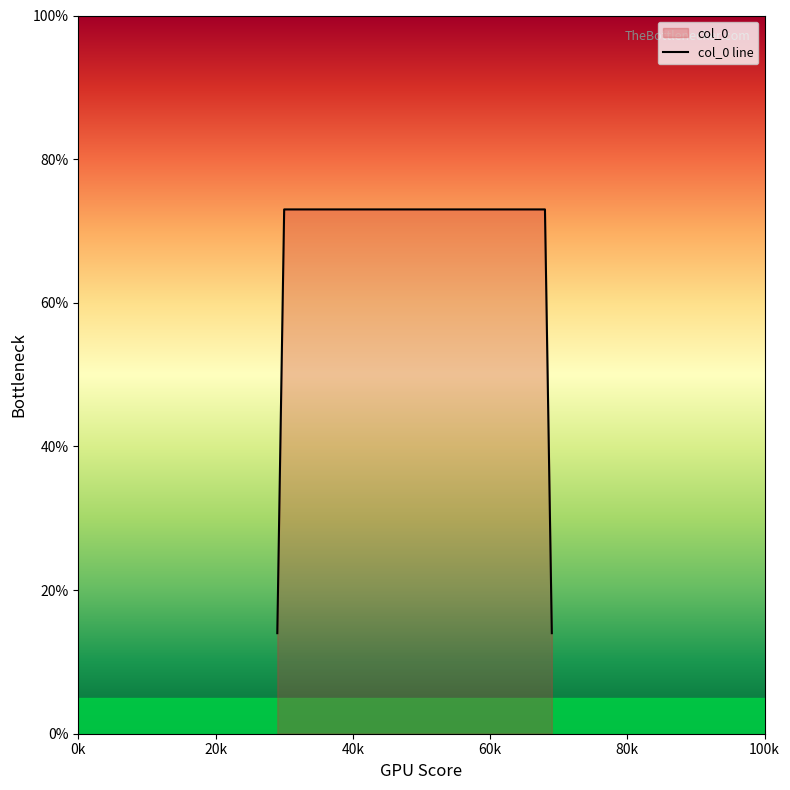

How many lines are shown in the chart?

1